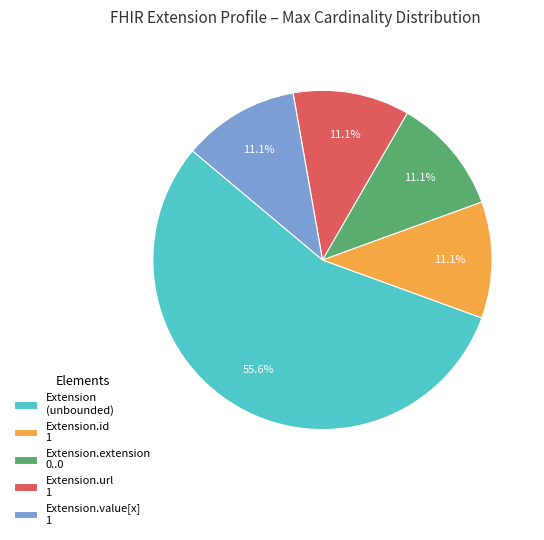

Do Extension.extension 0..0 and Extension (unbounded) together represent more than half of the pie?

Yes